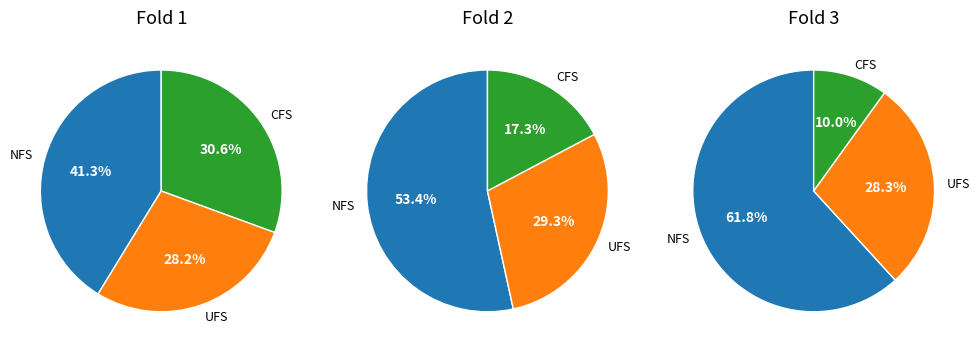

To the nearest percent, what portion does Fold 3 represent?

27%